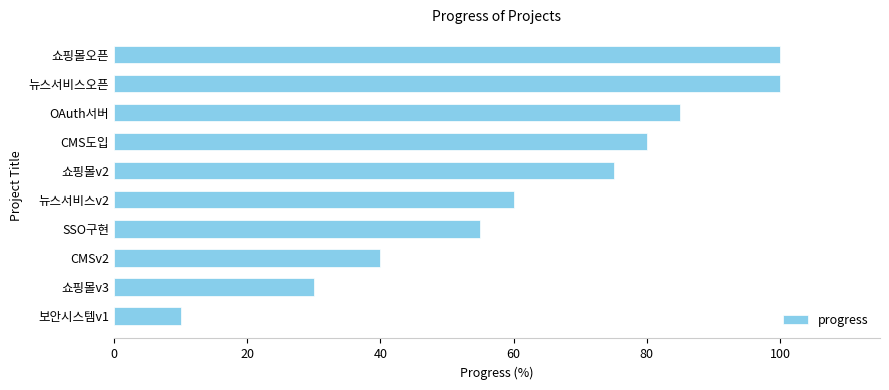

Reading top to bottom, list all the values displayed in this chart.

100	100	85	80	75	60	55	40	30	10